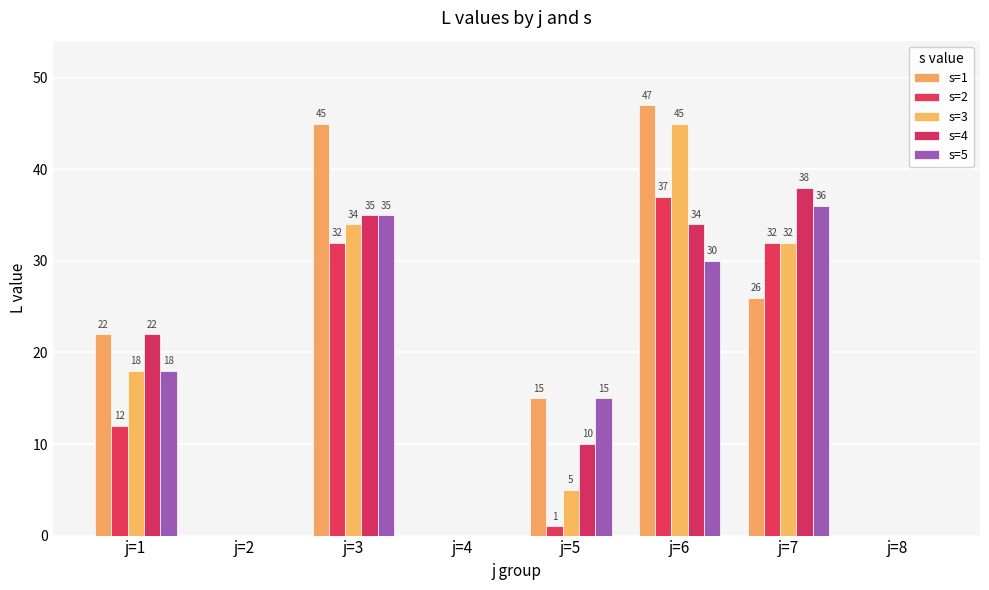

Reading left to right, what are all the values shown in this chart?

s=1: 22	0	45	0	15	47	26	0
s=2: 12	0	32	0	1	37	32	0
s=3: 18	0	34	0	5	45	32	0
s=4: 22	0	35	0	10	34	38	0
s=5: 18	0	35	0	15	30	36	0